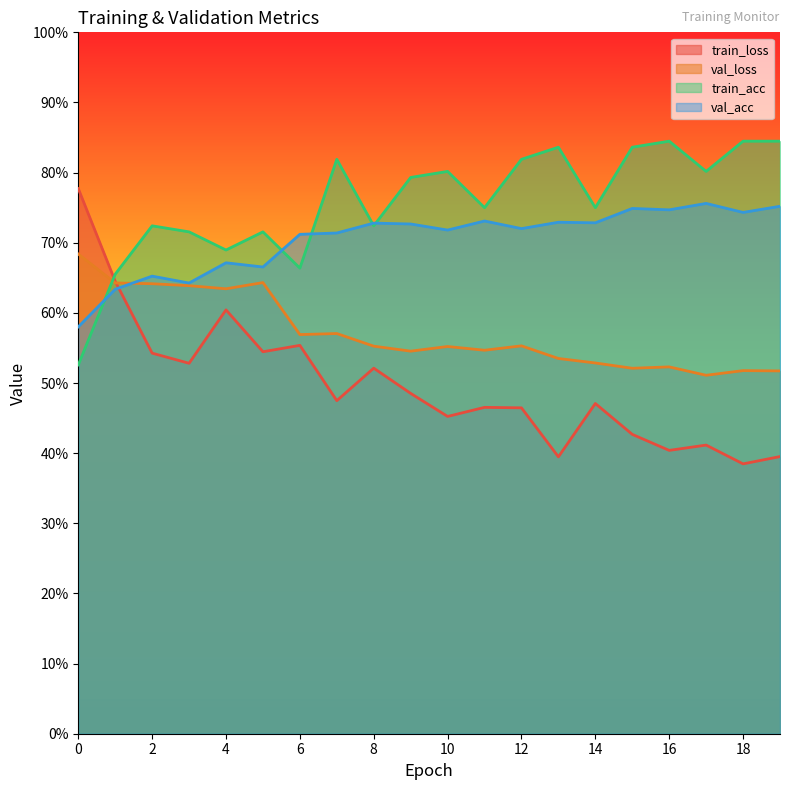

What is the difference between the val_acc values at 3 and 16?

0.1